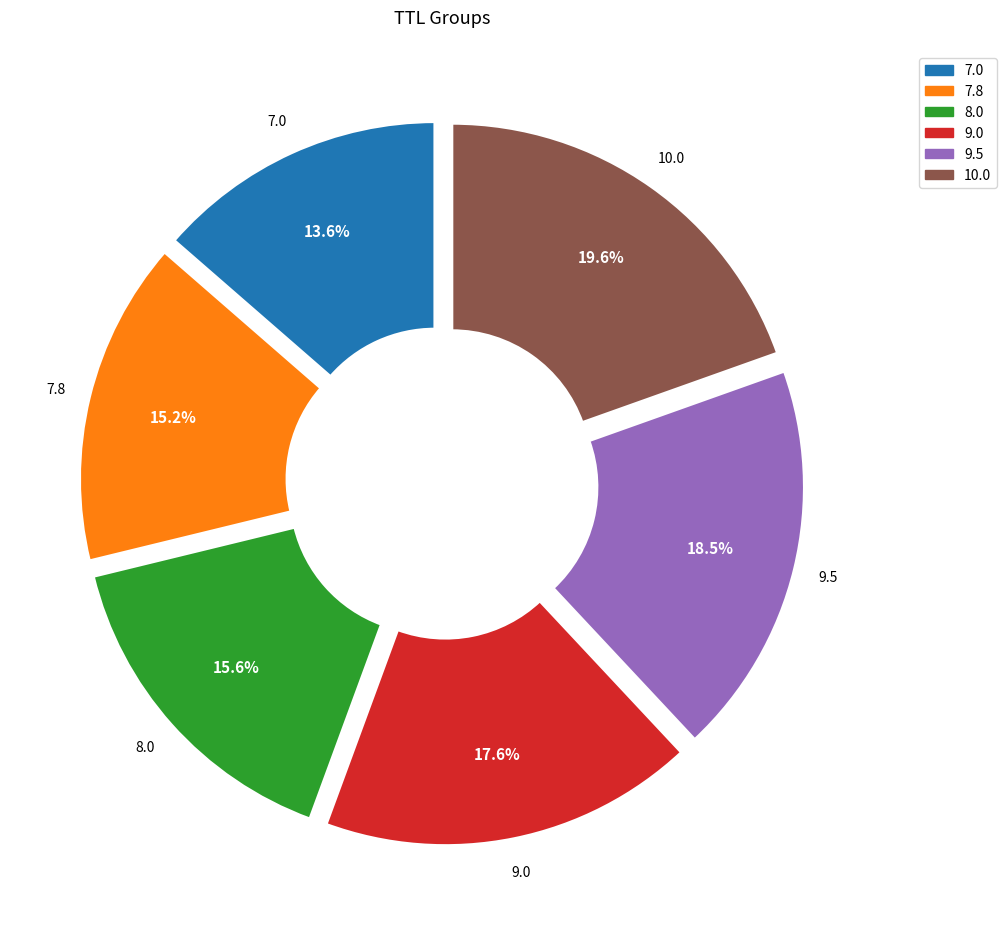

Count the number of slices in the pie.

6